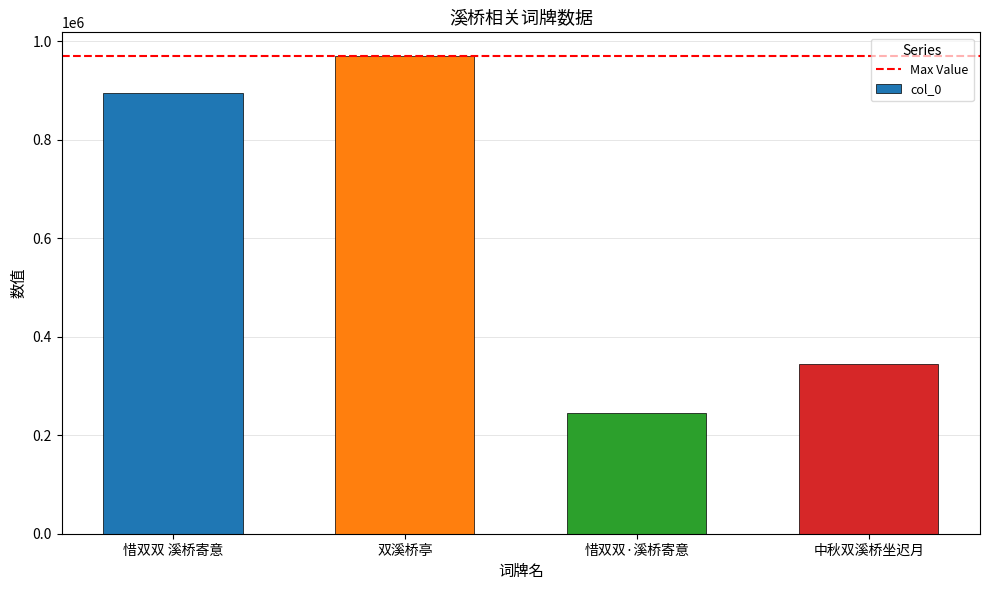

Read the value at 惜双双·溪桥寄意.

245052